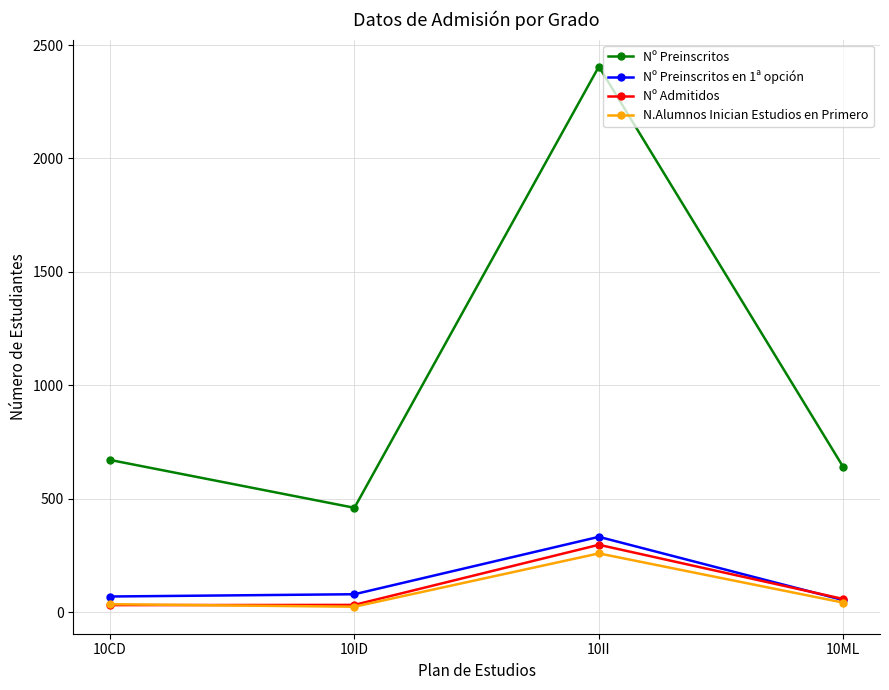

Does the chart display data point markers on the line(s)?

Yes